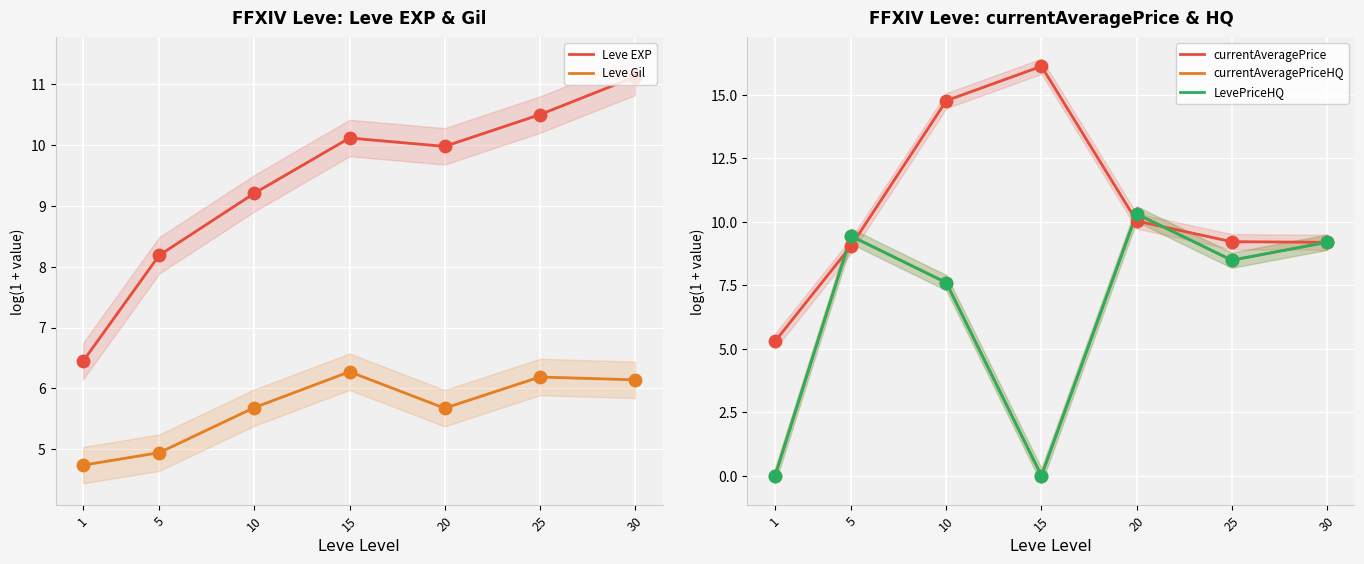

Which series reaches the minimum Y coordinate?

currentAveragePriceHQ